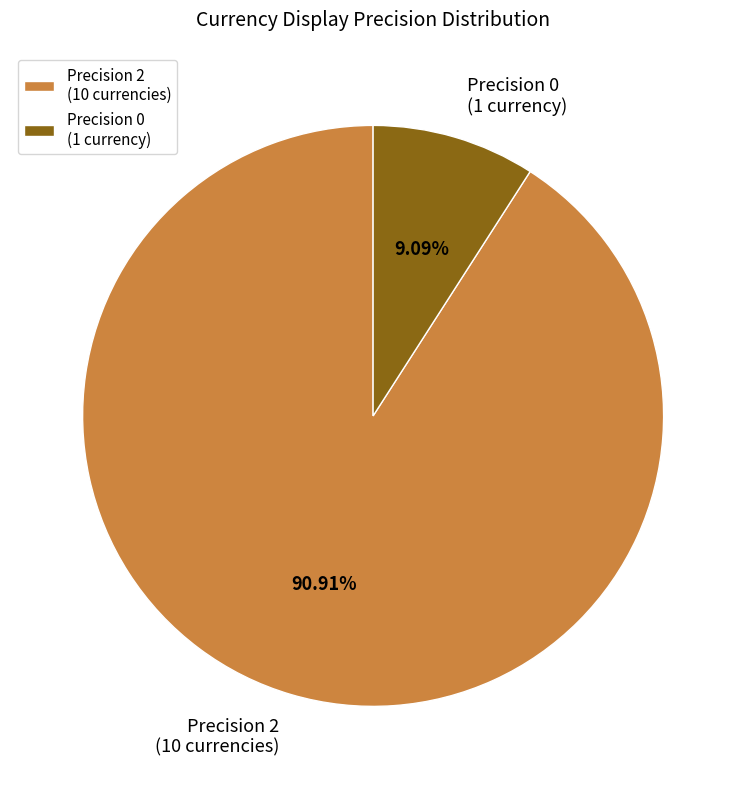

How many slices are in this pie chart?

2